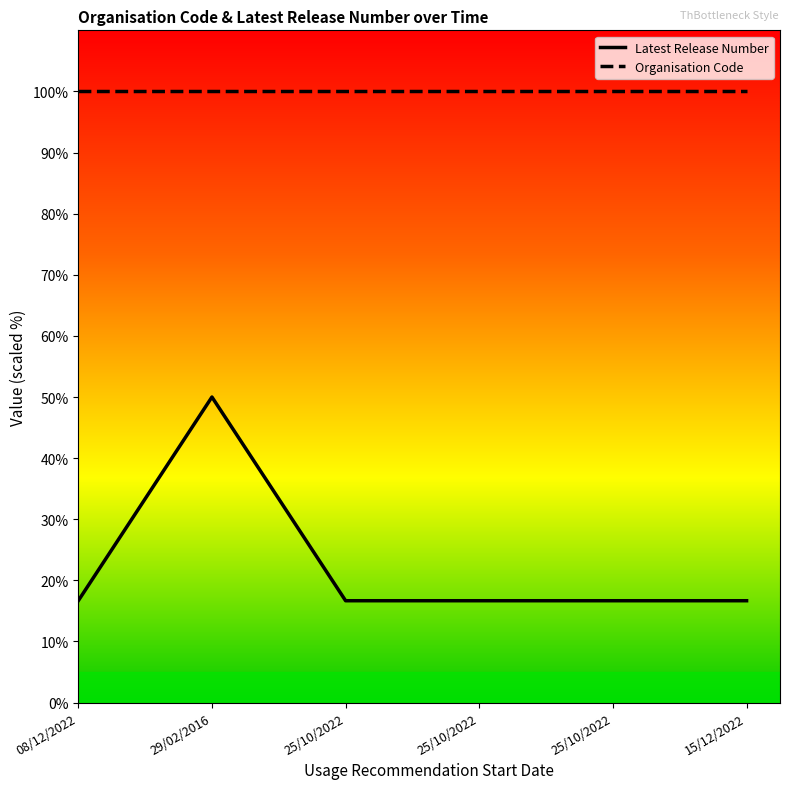

What are all the series names shown in the legend?

Latest Release Number, Organisation Code